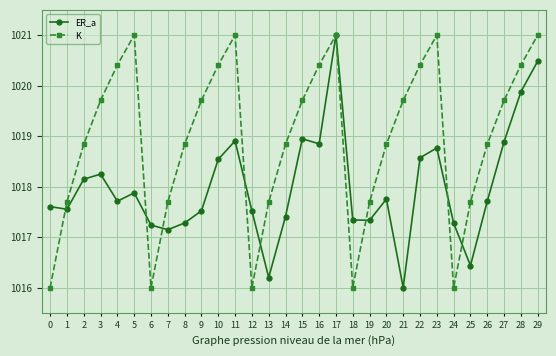

After their last crossing, which series has the higher values: ER_a or K?

K